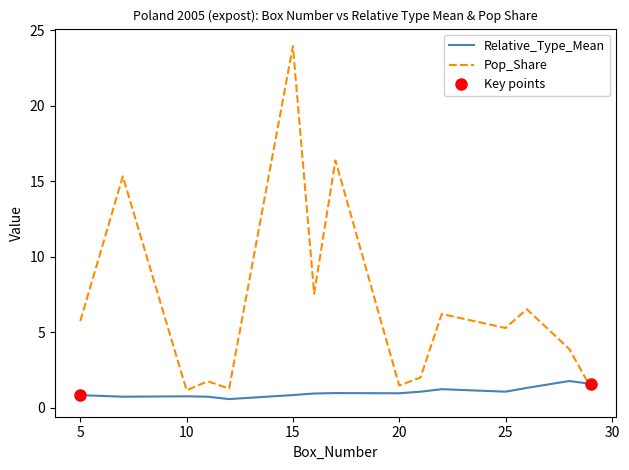

Reading left to right, transcribe all the data shown in this chart.

Relative_Type_Mean: 0.8	0.7	0.8	0.7	0.6	0.9	1.0	1.0	1.0	1.1	1.2	1.1	1.3	1.8	1.6
Pop_Share: 5.8	15.3	1.2	1.8	1.3	23.9	7.6	16.4	1.5	2.0	6.2	5.3	6.5	3.9	1.4